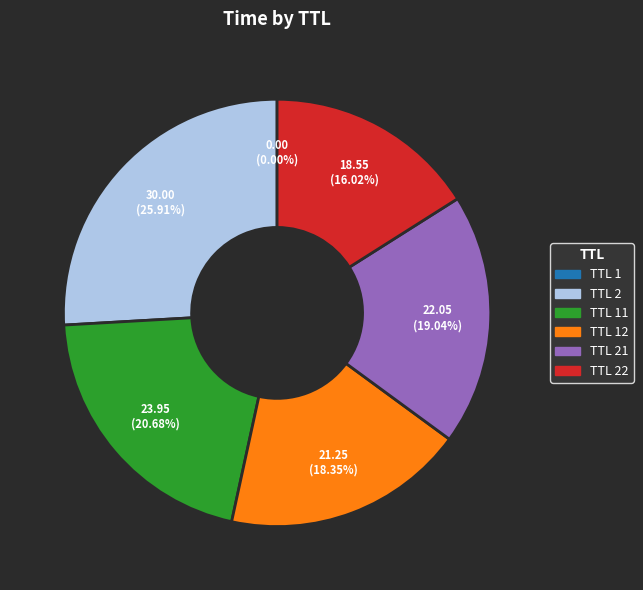

Approximately how many times larger is the value at TTL 21 compared to TTL 2?

0.7